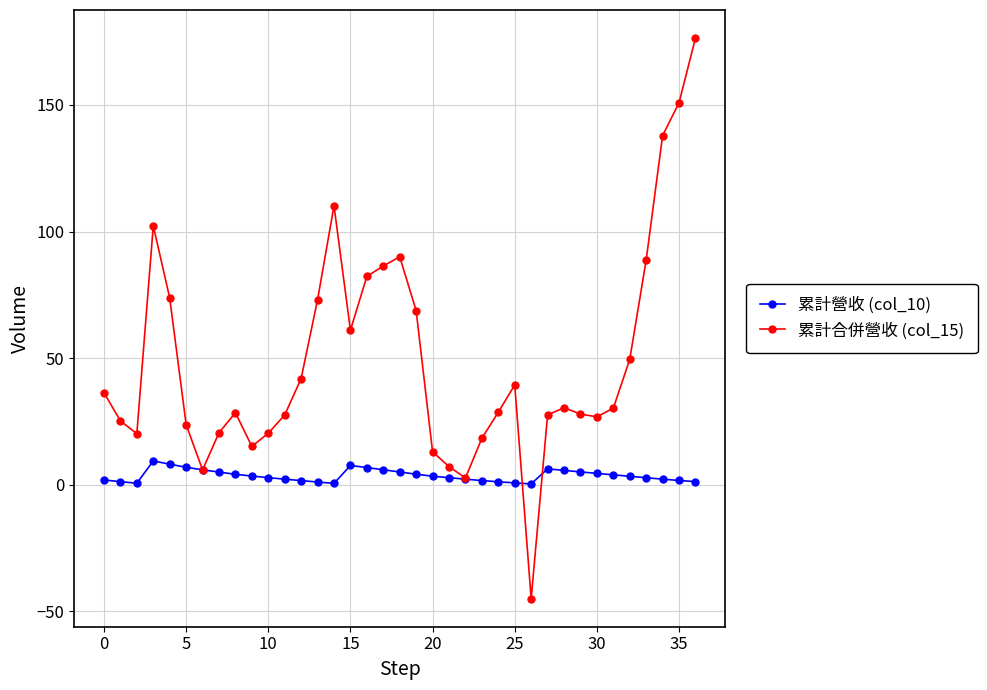

Which series has the largest range (max minus min)?

累計合併營收 (col_15)